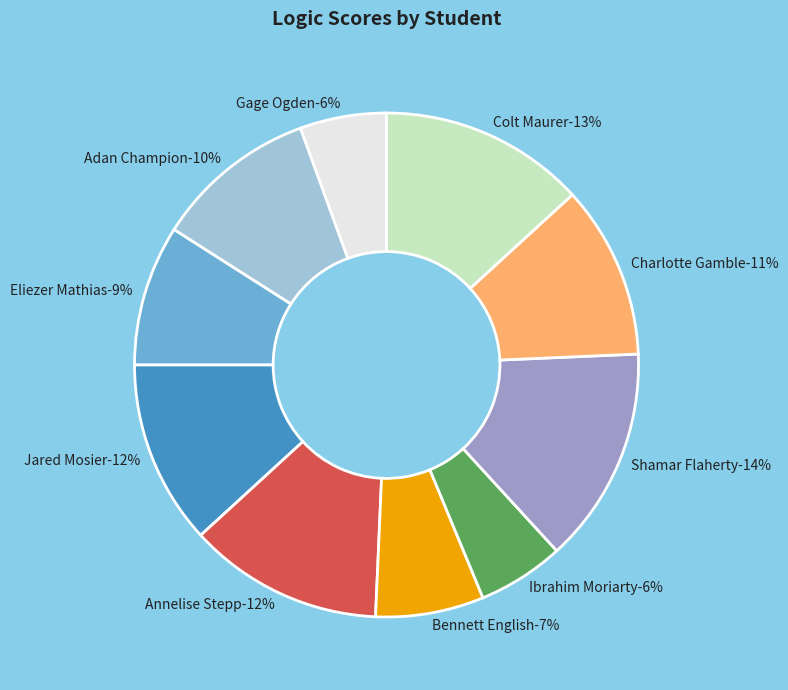

To the nearest percent, what portion does Annelise Stepp represent?

12%